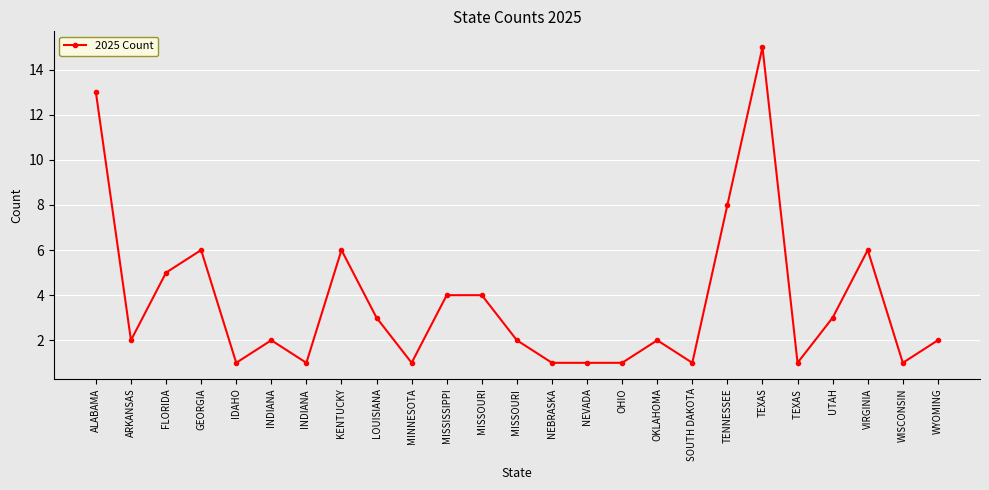

Where is the first local minimum?

ARKANSAS